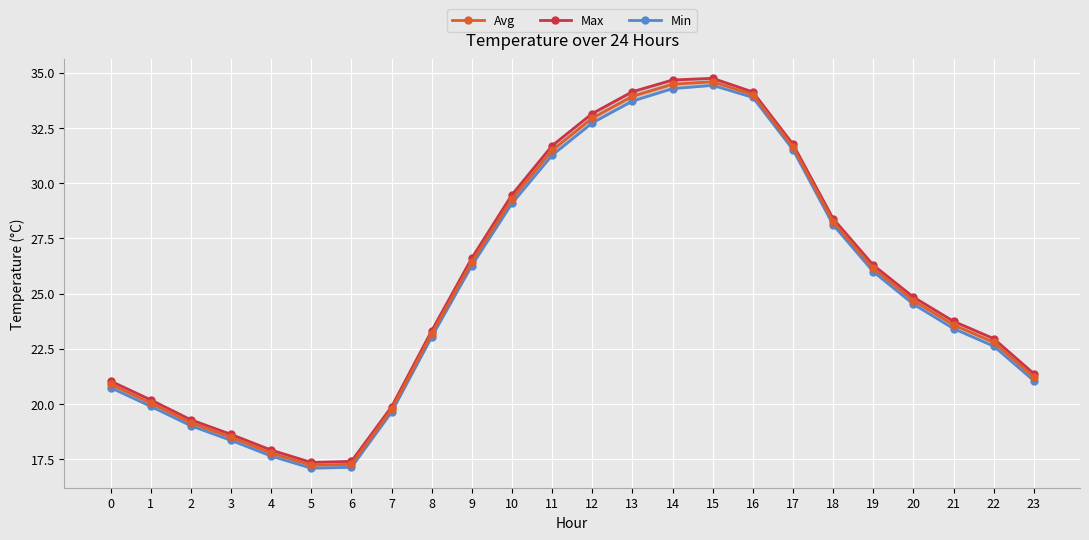

At how many categories does at least one series exceed 34?

4